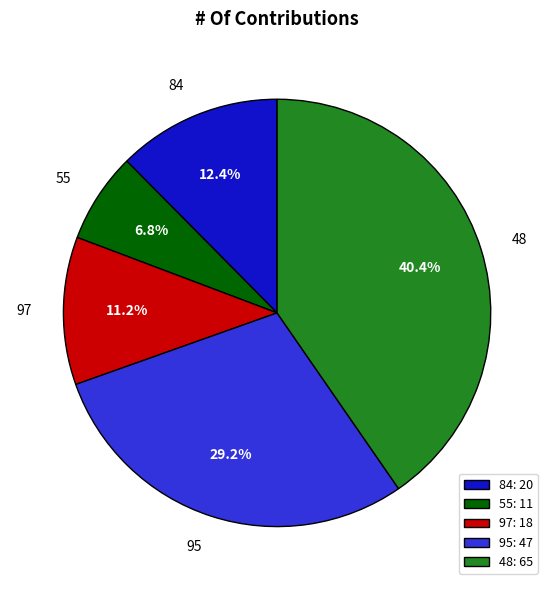

Which category has the biggest portion of the pie?

48